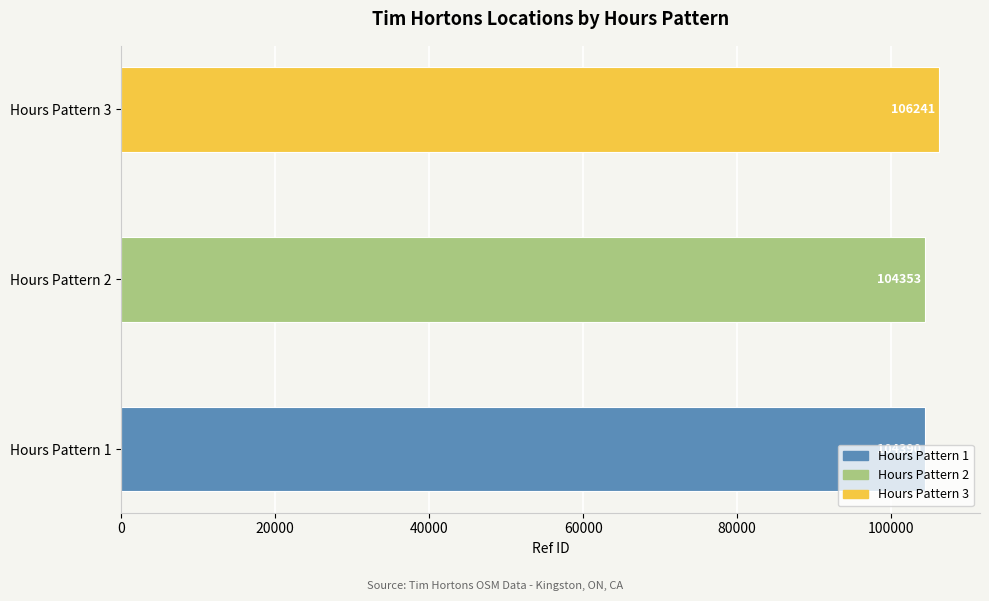

What is the difference between the maximum and minimum values?

1888